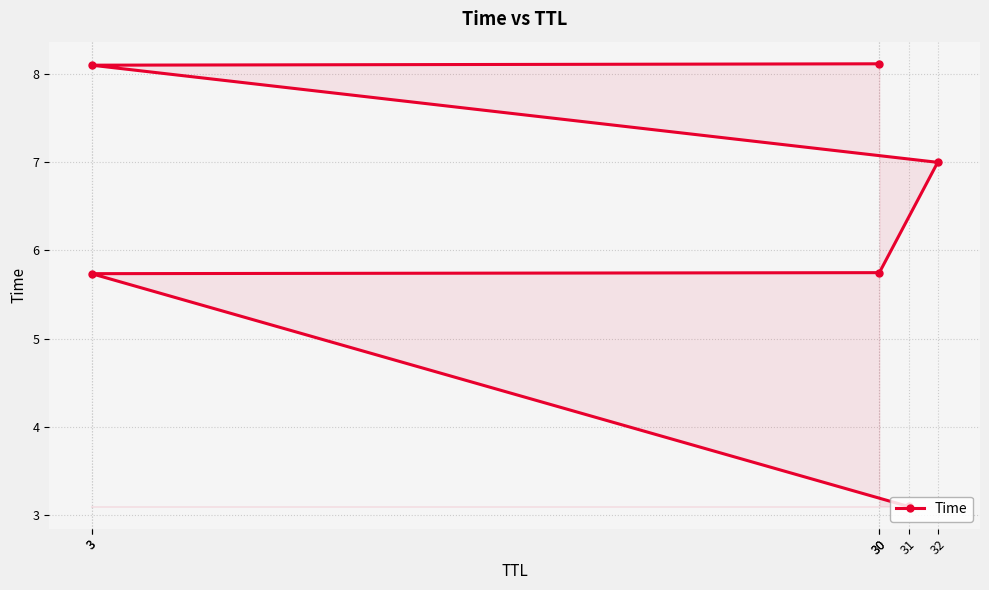

What is the sum of the values at 31 and 30?

11.2